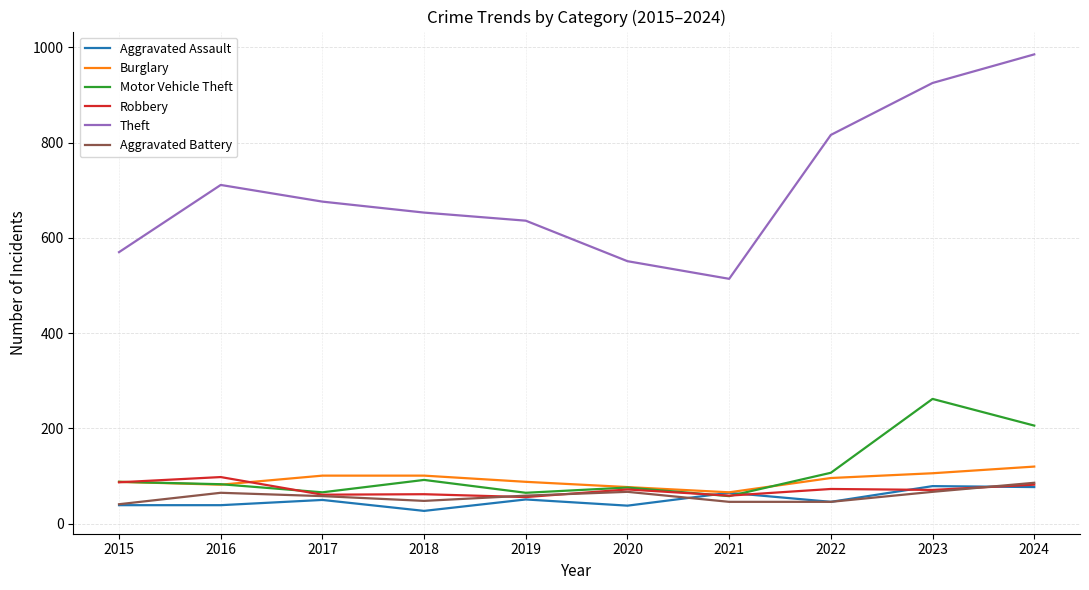

True or false: Theft and Aggravated Battery cross at least once.

False